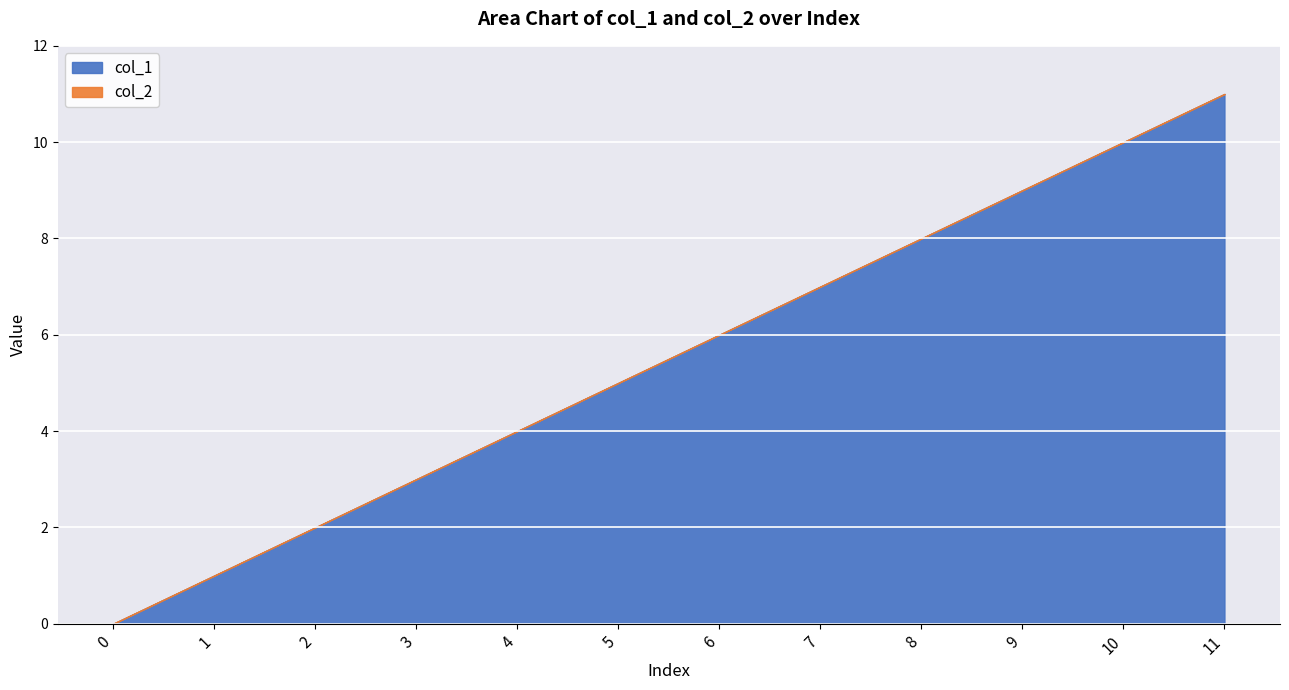

Is the value of col_2 at 6 greater than the value of col_1 at 0?

No